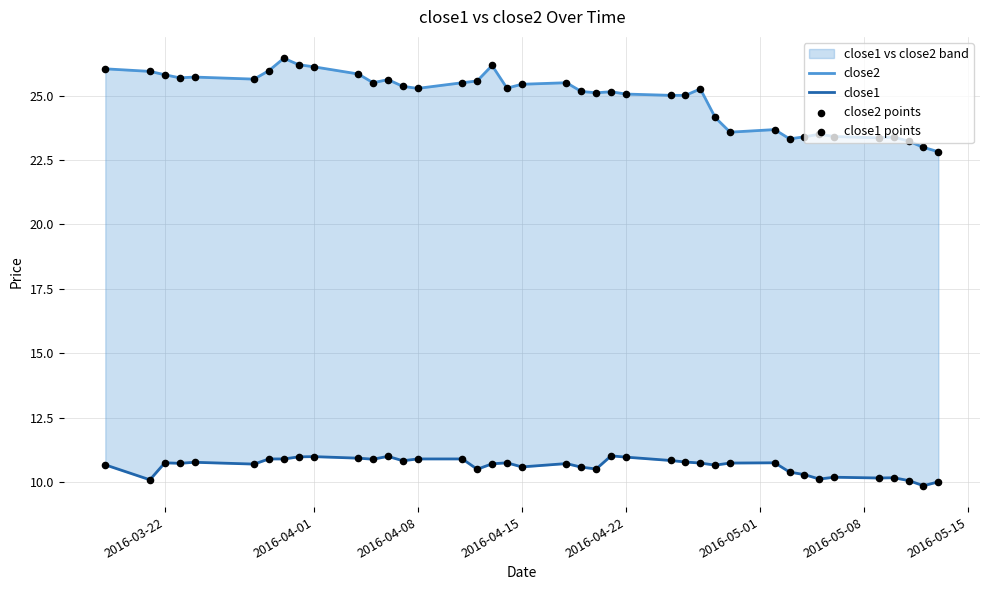

Is the value of close2 points at 33 greater than the value of close1 at 11?

Yes